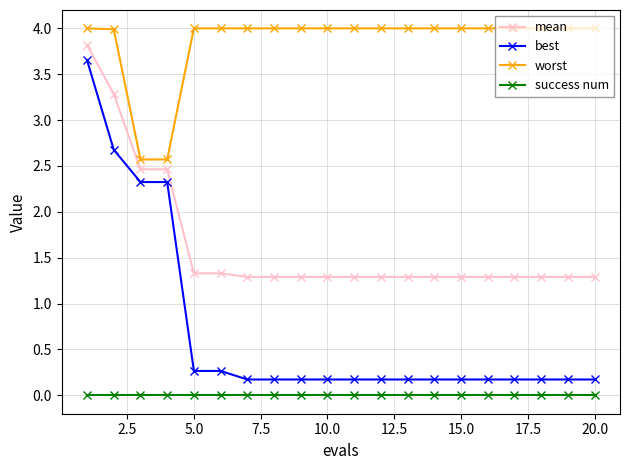

True or false: worst and mean intersect in this chart.

False